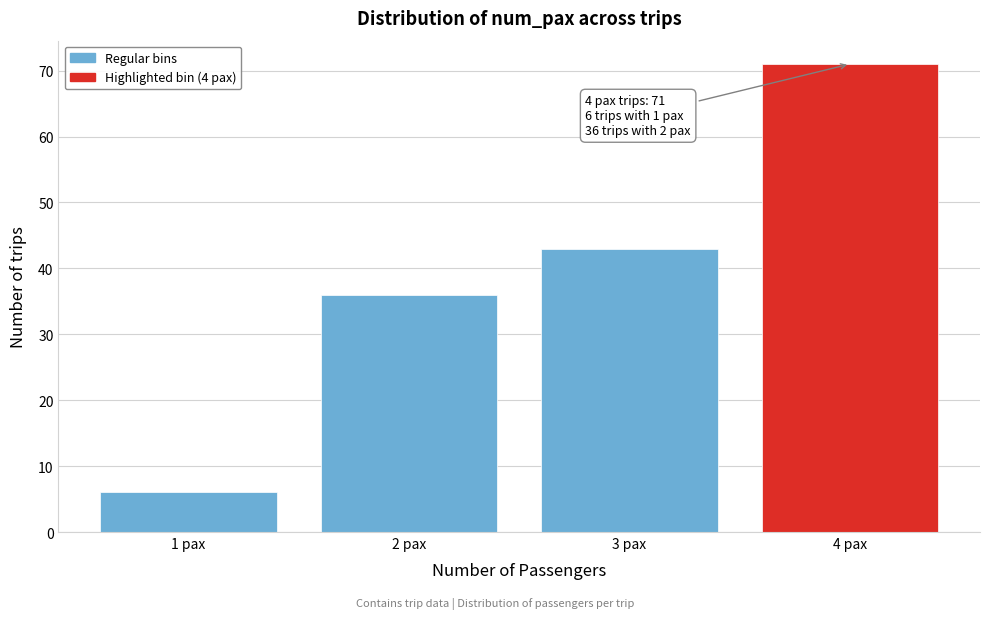

Over which range of the x-axis is the bar tallest?

3.5 to 4.5